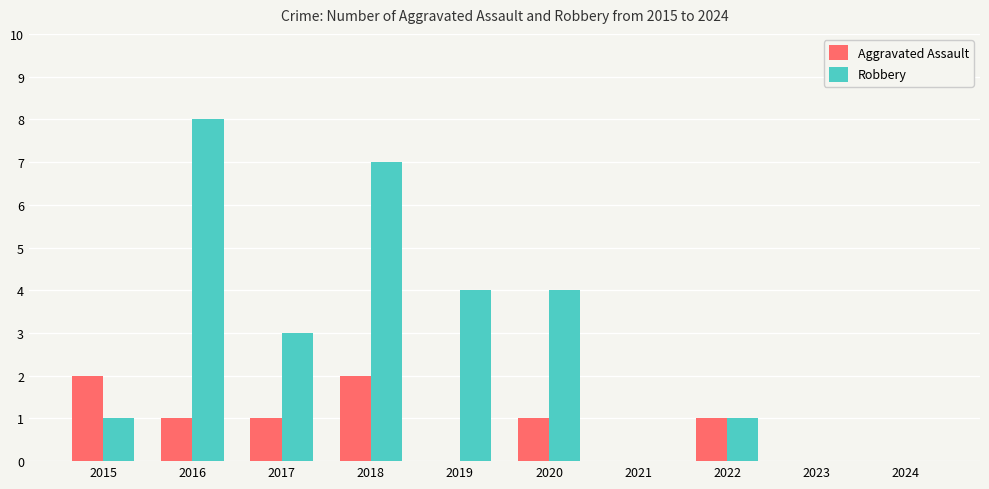

What value does the Robbery series have at 2018?

7